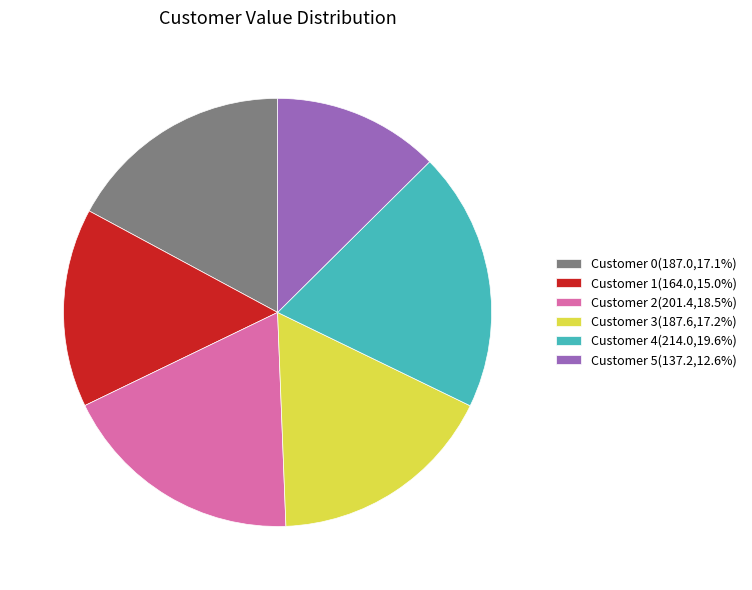

Combined, do Customer 5(137.2,12.6%) and Customer 1(164.0,15.0%) account for over 50%?

No